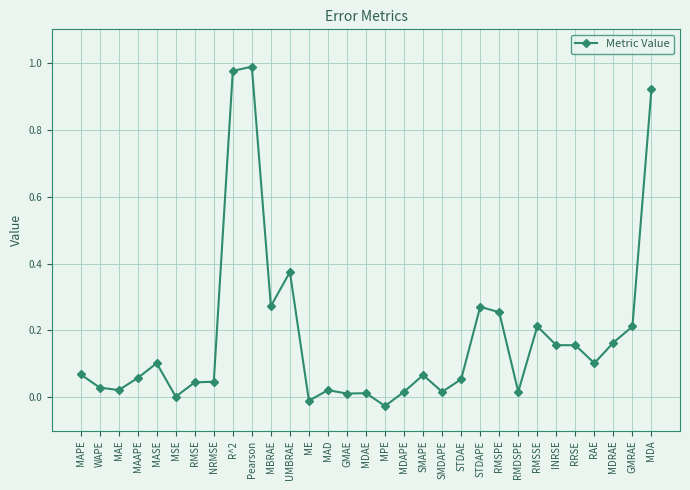

The value at MDRAE is 0.1. True or false?

False